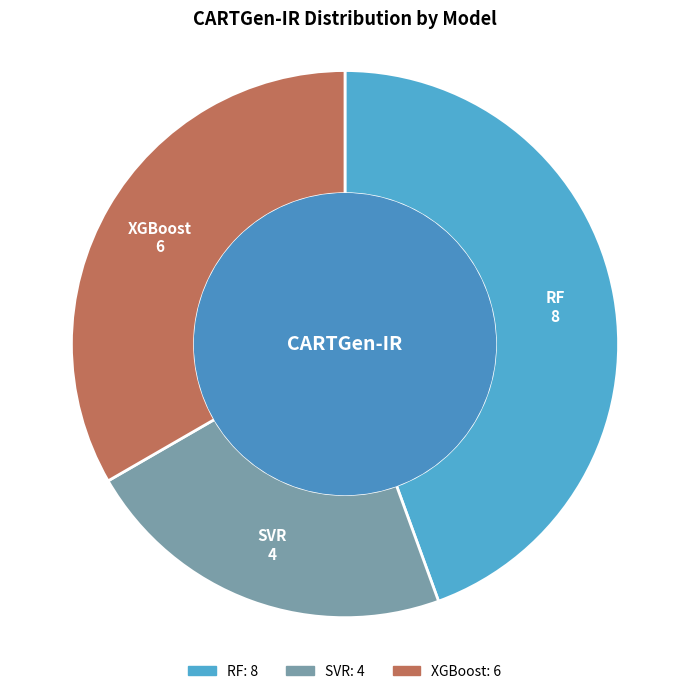

Does SVR account for over 50% of the chart?

No